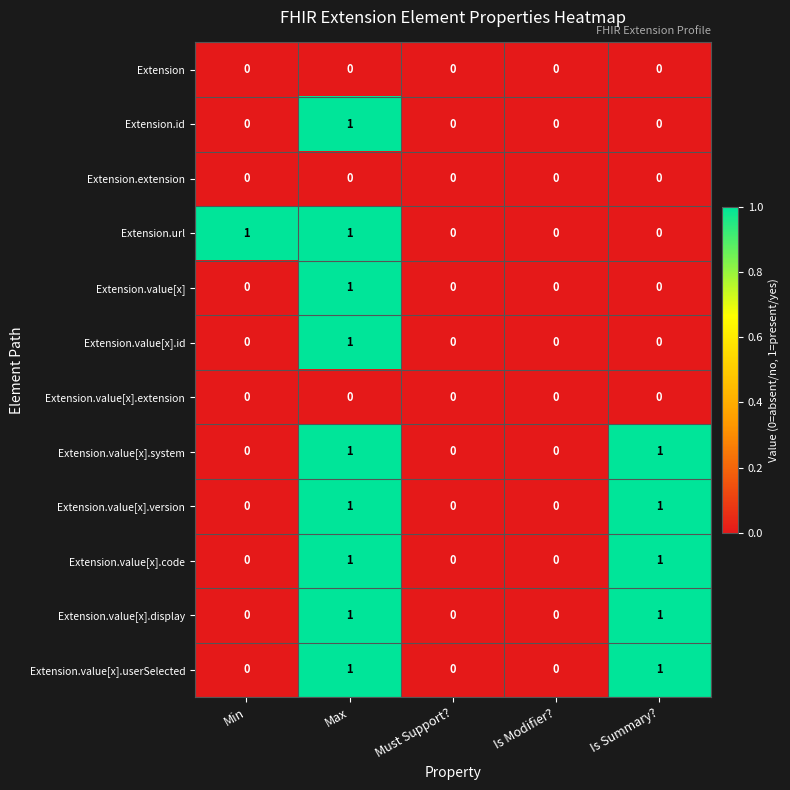

What is the spread (max minus min) of values at Max?

1